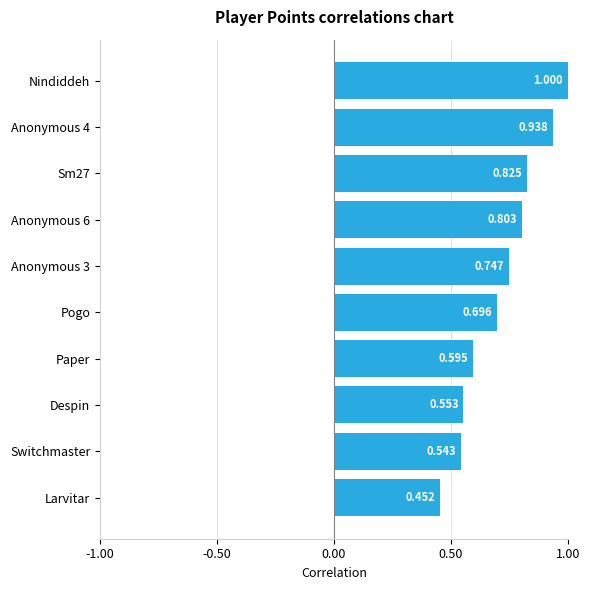

How many distinct data groups are displayed?

1